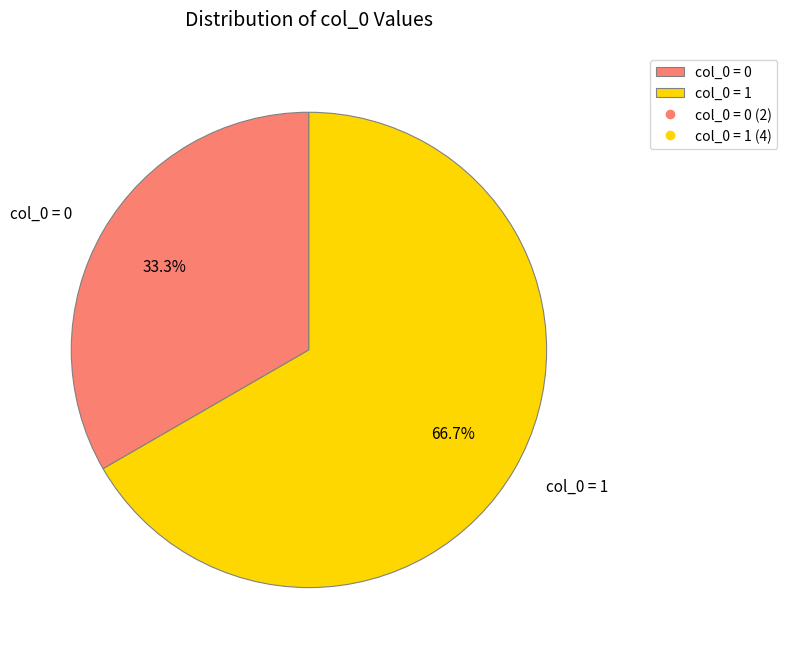

To the nearest percent, what is the average slice percentage?

50%